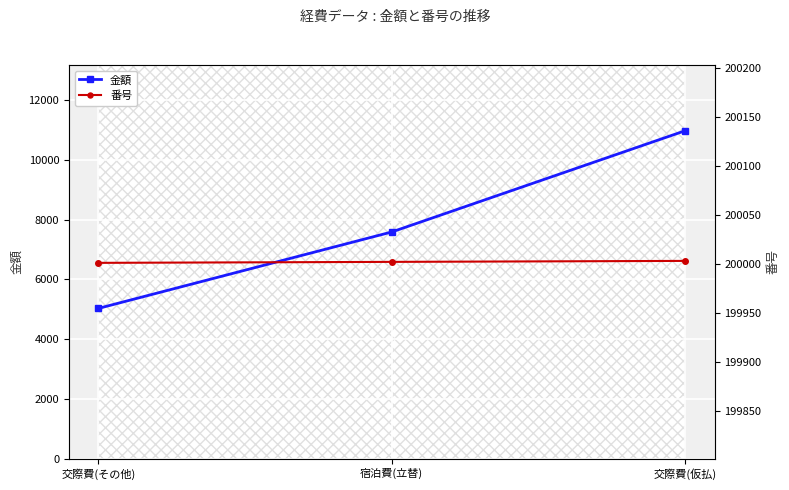

Which series has the largest total across all categories?

番号